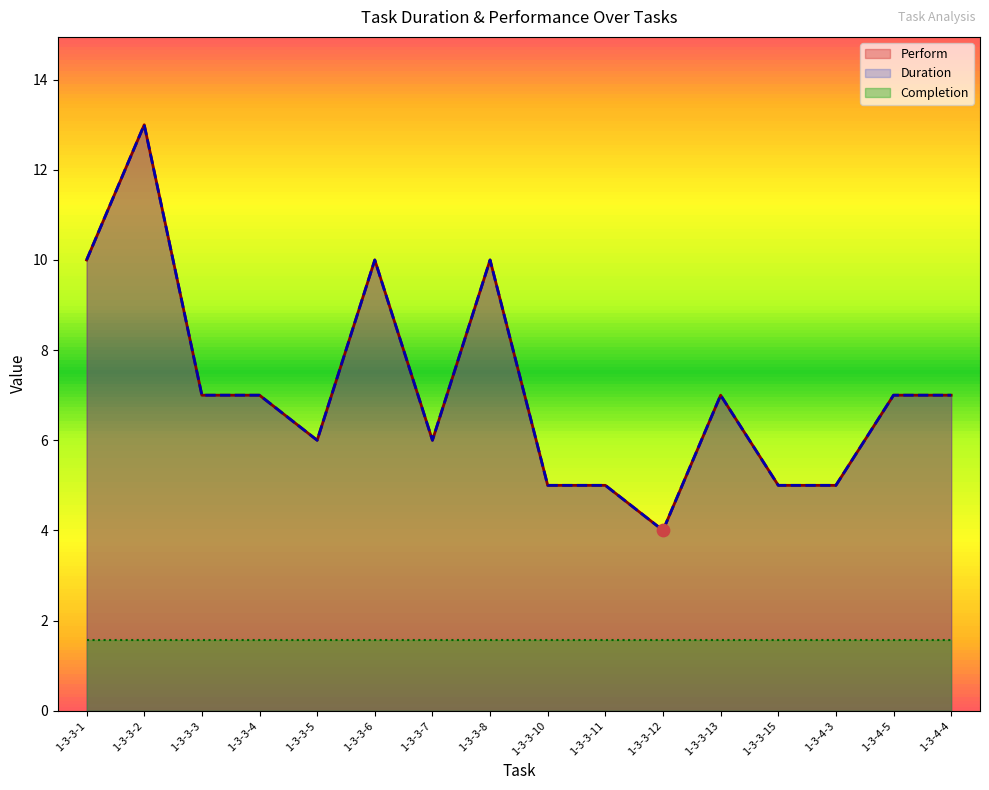

Which series has the widest spread of Y values?

Perform